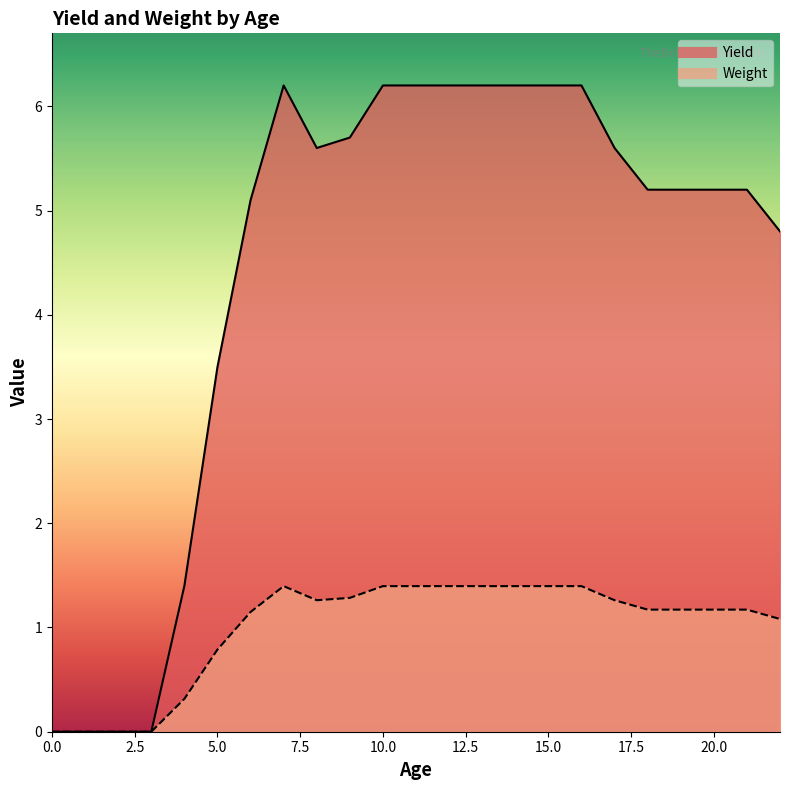

True or false: Yield and Weight cross at least once.

False